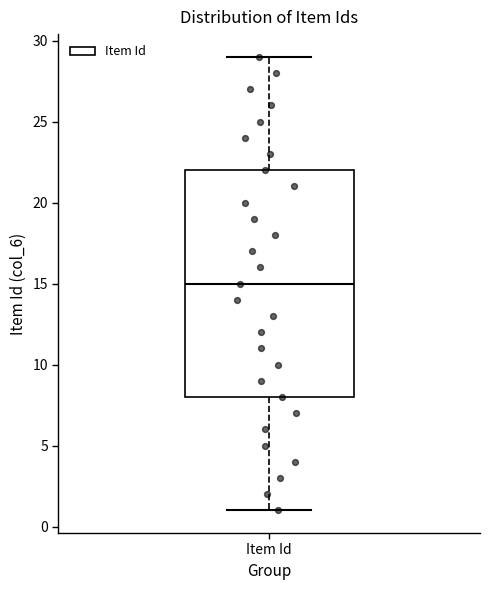

Transcribe this box plot: give where the median line is, the range the box spans, and where the two whiskers end, as read against the y-axis. The values are not printed on the chart, so give them approximately, as read against the axis.

median 15, box 8 to 22, whiskers 1 to 29